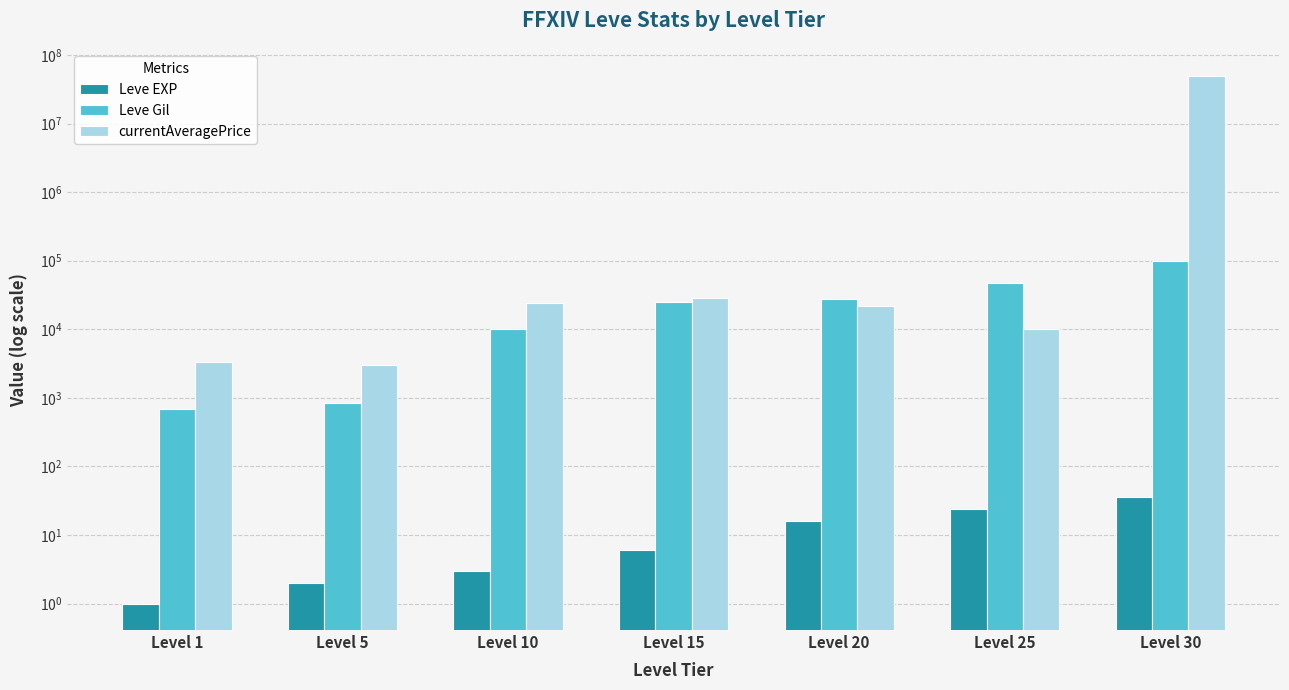

What are all the series names shown in the legend?

Leve EXP, Leve Gil, currentAveragePrice